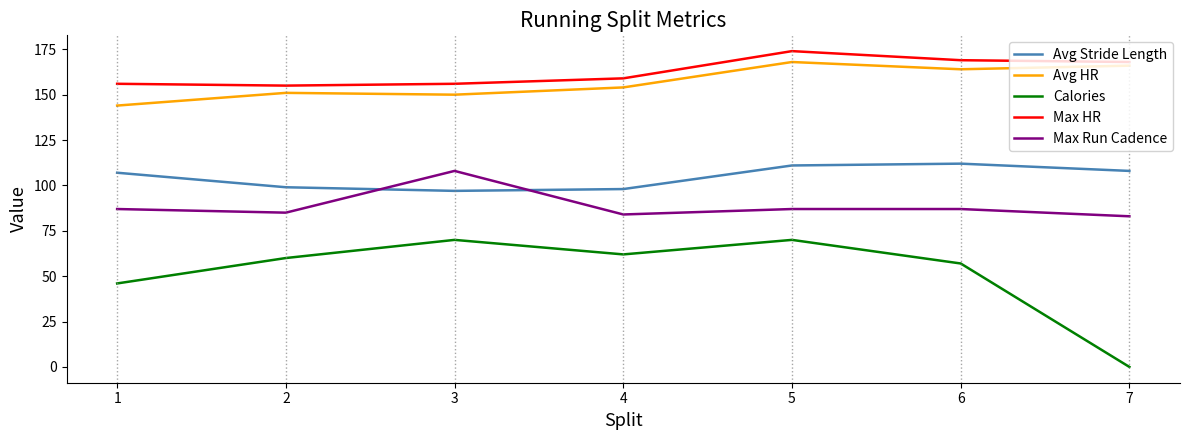

True or false: Max HR and Max Run Cadence intersect in this chart.

False